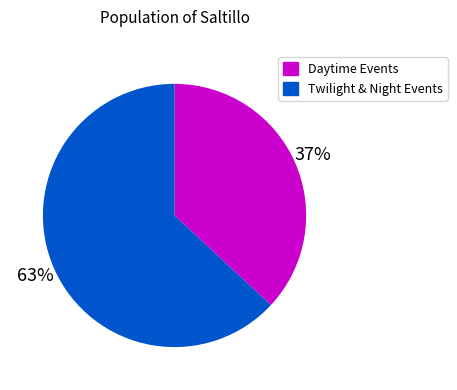

Is there a majority slice in this chart?

Yes